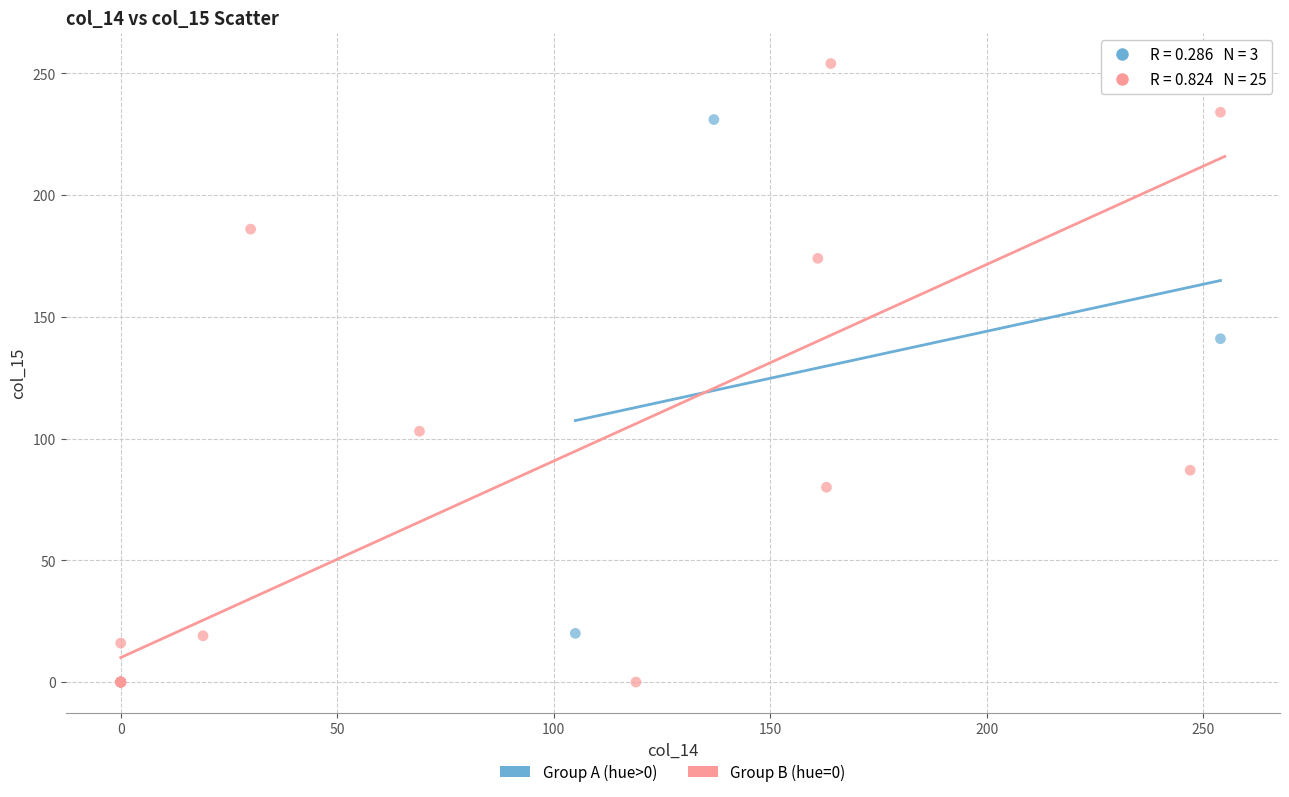

Which series contains the lowest Y value?

Group B (hue=0)